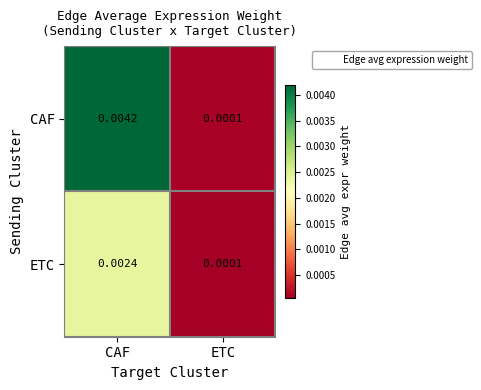

Which series has the largest range (max minus min)?

CAF